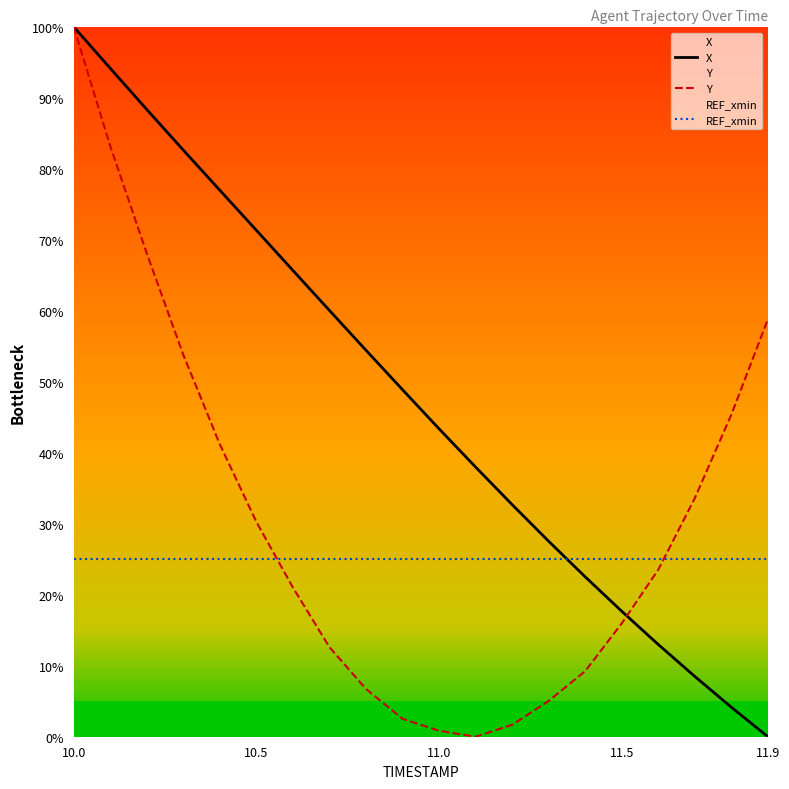

Which category has the highest value in the Y series?

10.0